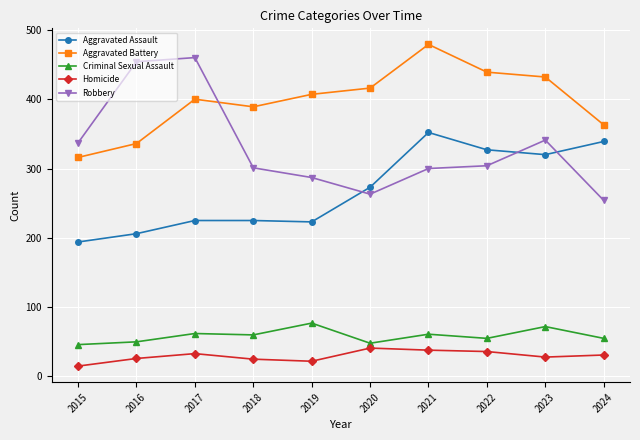

Rank the series by their maximum value, from highest to lowest.

Aggravated Battery, Robbery, Aggravated Assault, Criminal Sexual Assault, Homicide